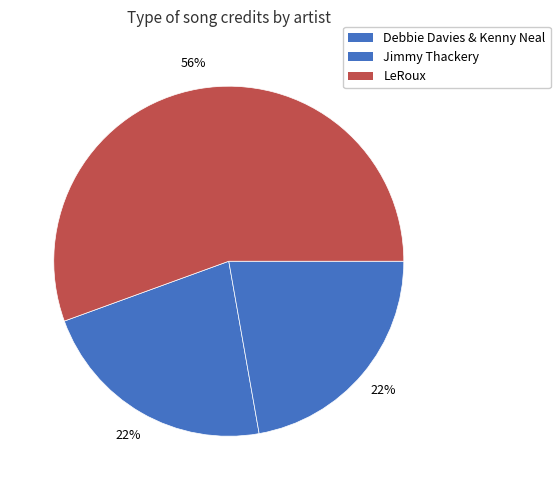

How many segments does this pie chart have?

3